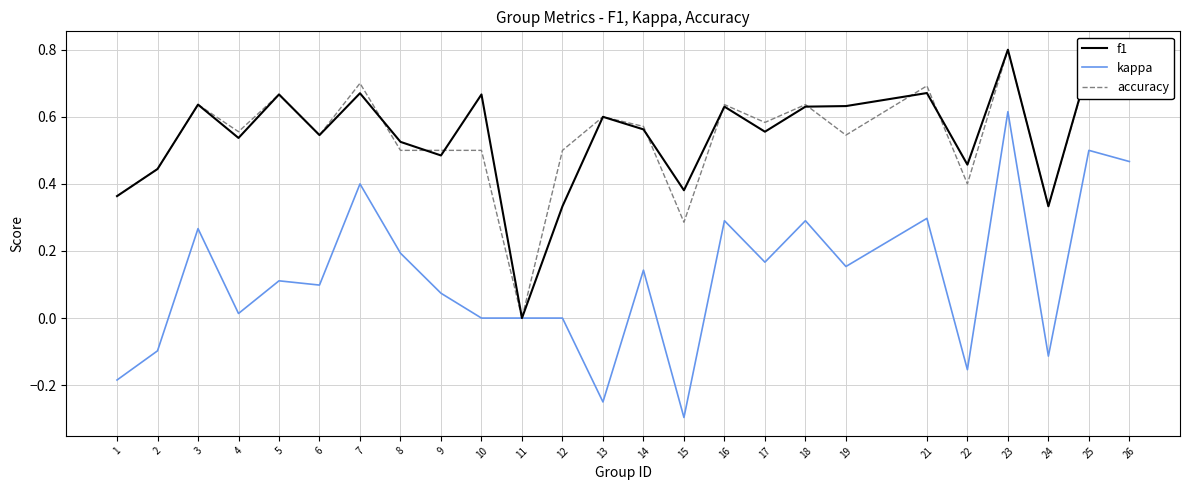

Which category has the highest value in the accuracy series?

23